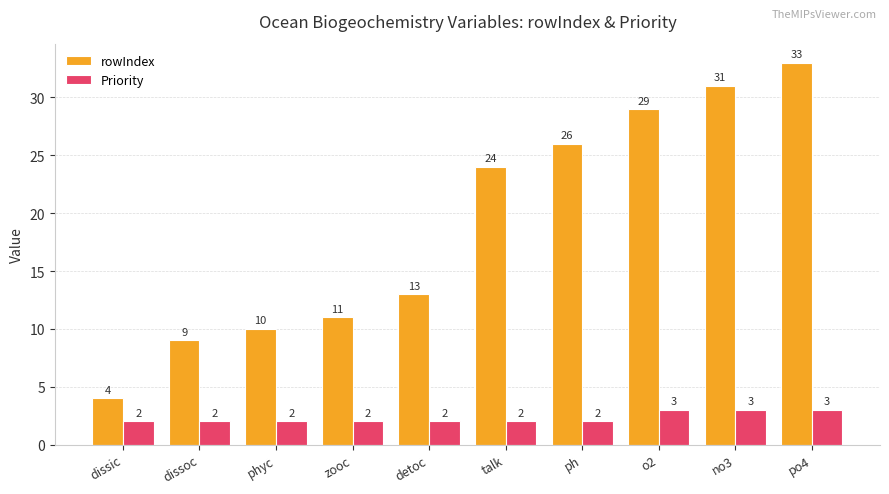

Does the chart contain stacked bars?

No